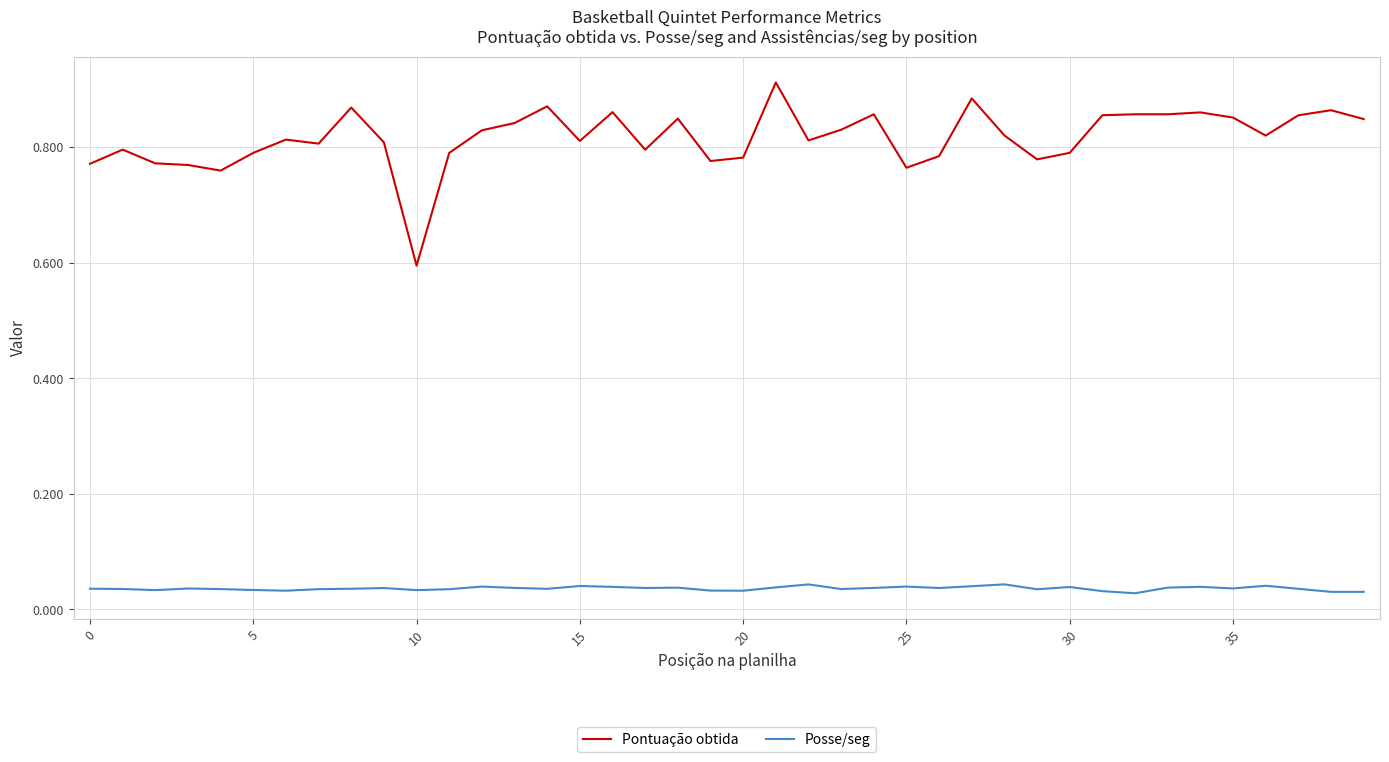

True or false: Pontuação obtida and Posse/seg intersect in this chart.

False